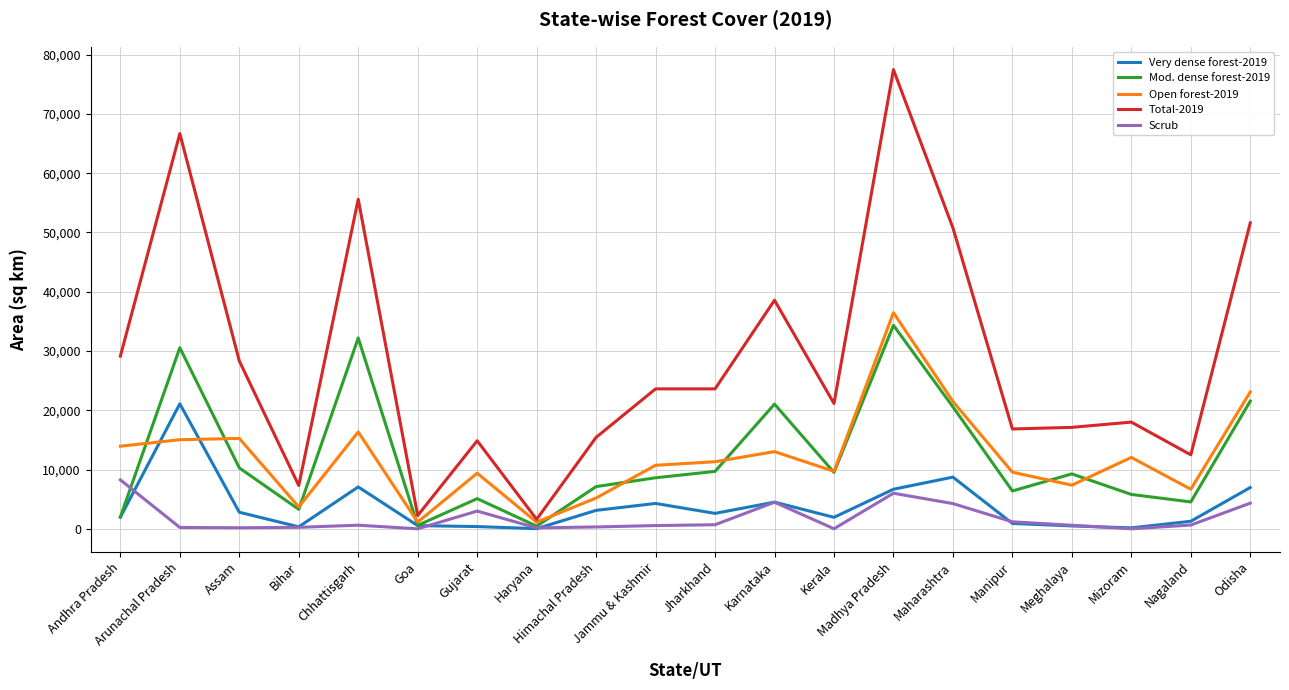

Which label corresponds to the largest value in the chart?

Madhya Pradesh